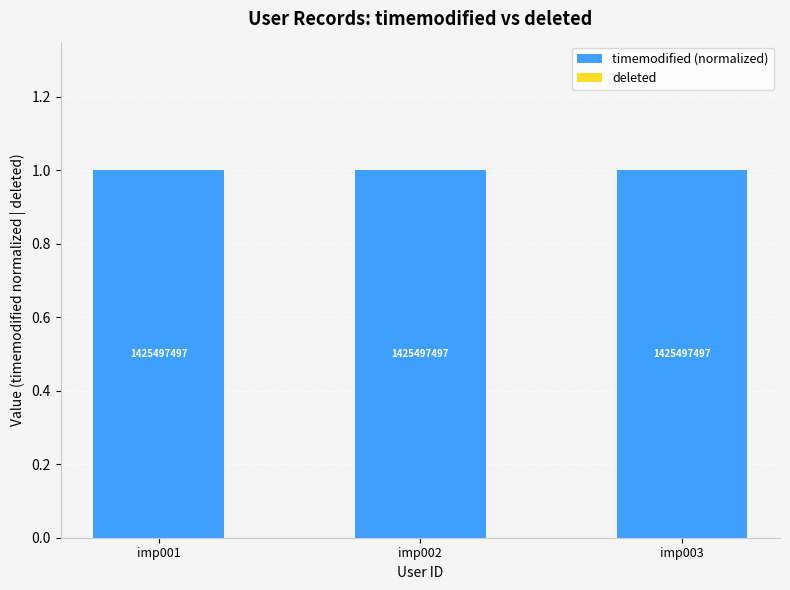

At which category is the sum across all series the highest?

imp001